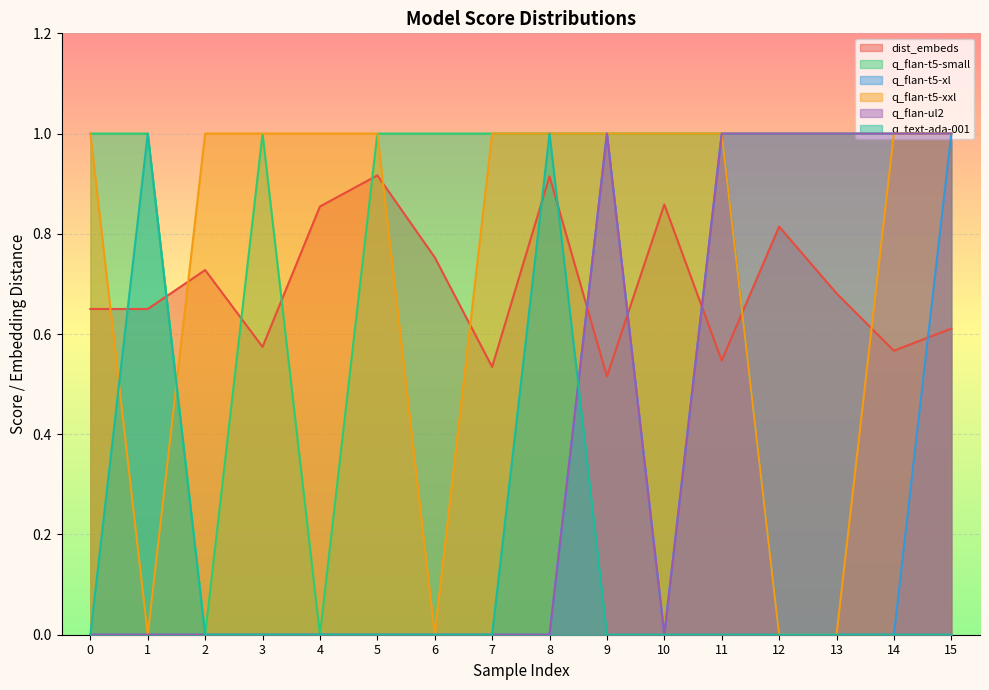

Does the chart display data point markers on the line(s)?

No